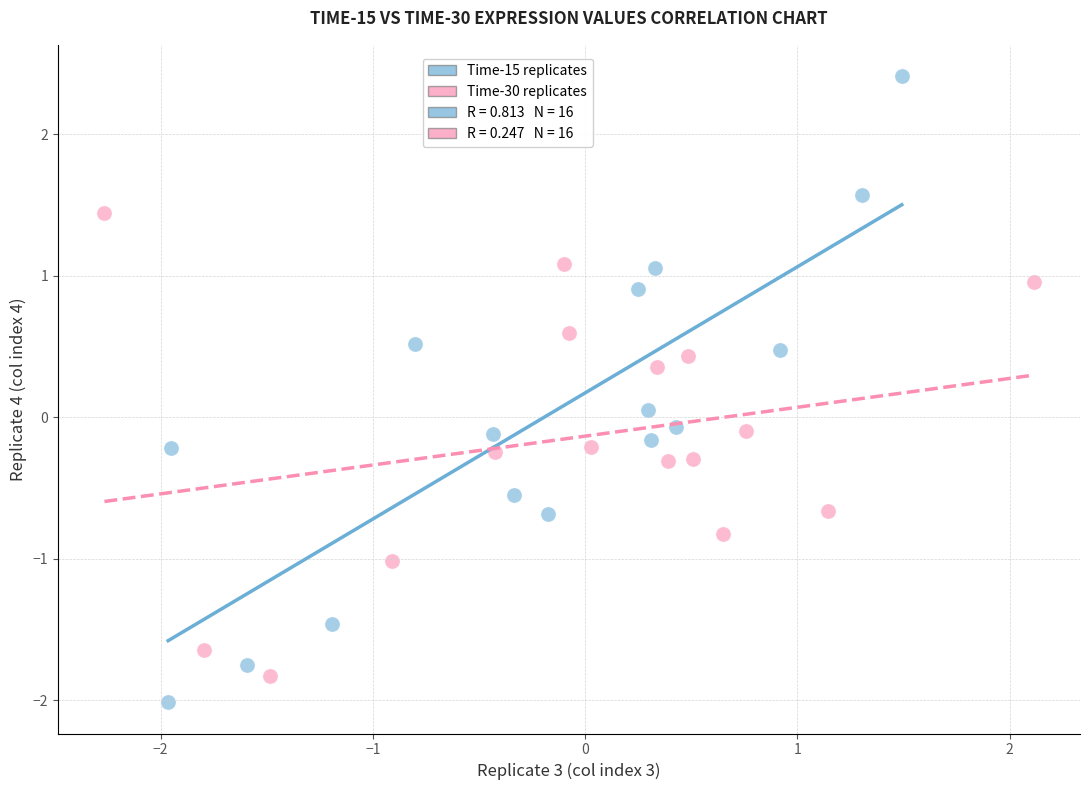

Which series contains the highest Y value?

Time-15 replicates